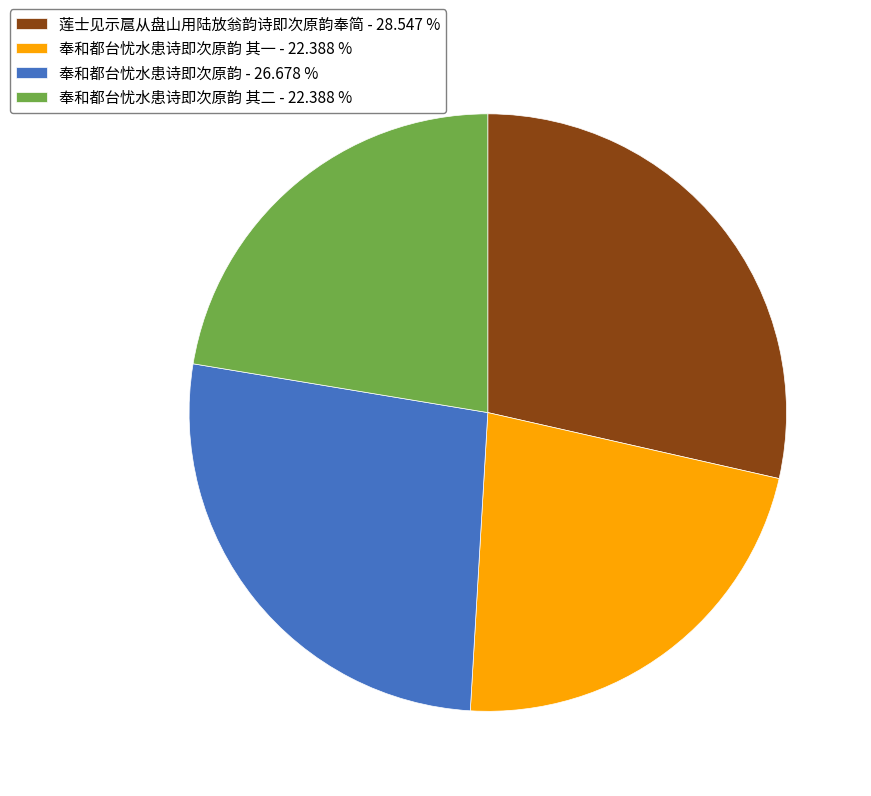

Approximately how many times larger is the value at 奉和都台忧水患诗即次原韵 - 26.678 % compared to 莲士见示扈从盘山用陆放翁韵诗即次原韵奉简 - 28.547 %?

0.9